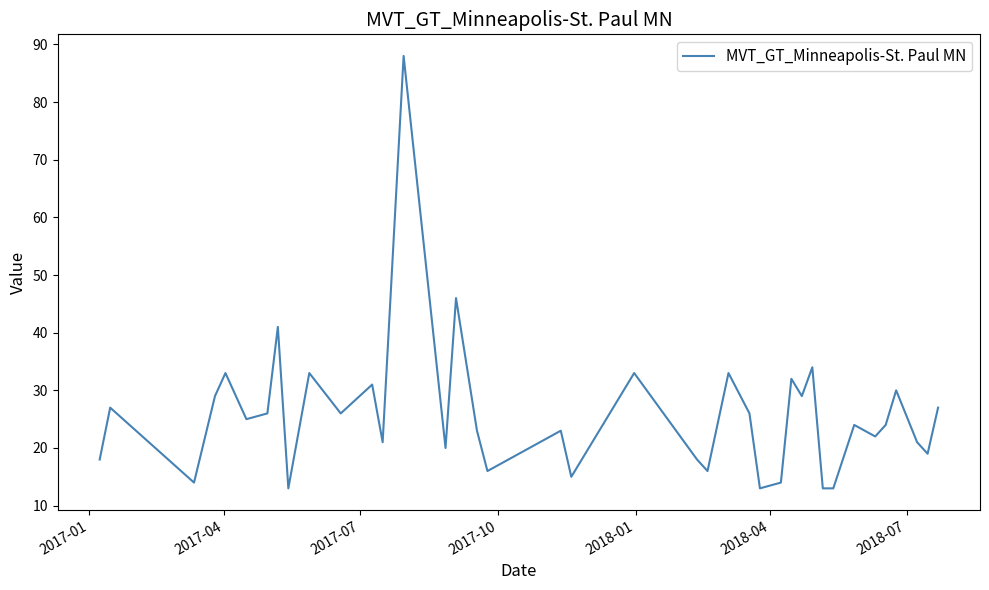

What is the difference between the second highest and minimum values?

33